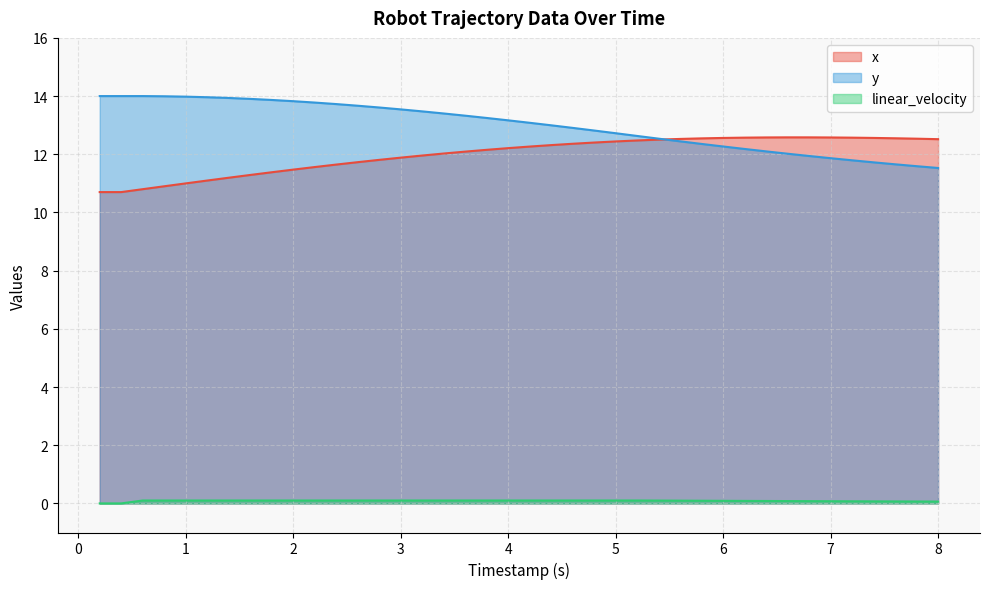

Which series has the largest total across all categories?

y